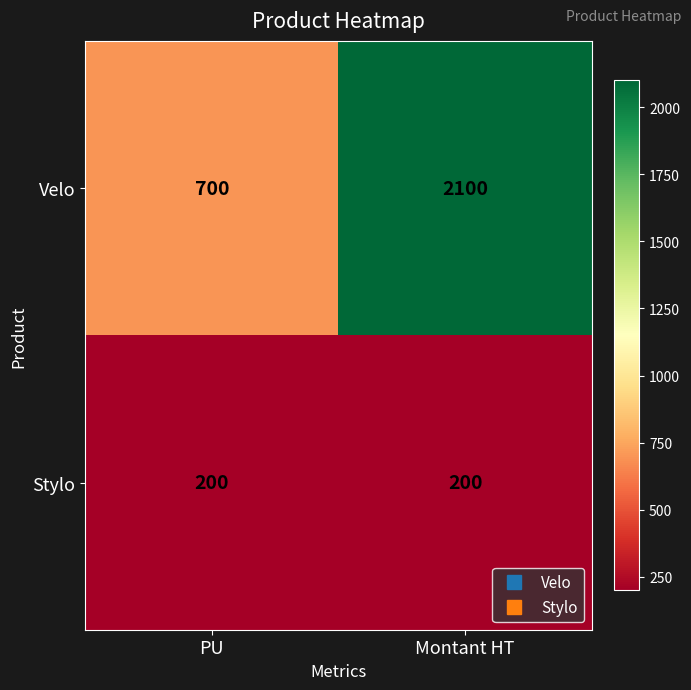

Reading left to right, extract all data points from this chart.

Velo: 700	2100
Stylo: 200	200